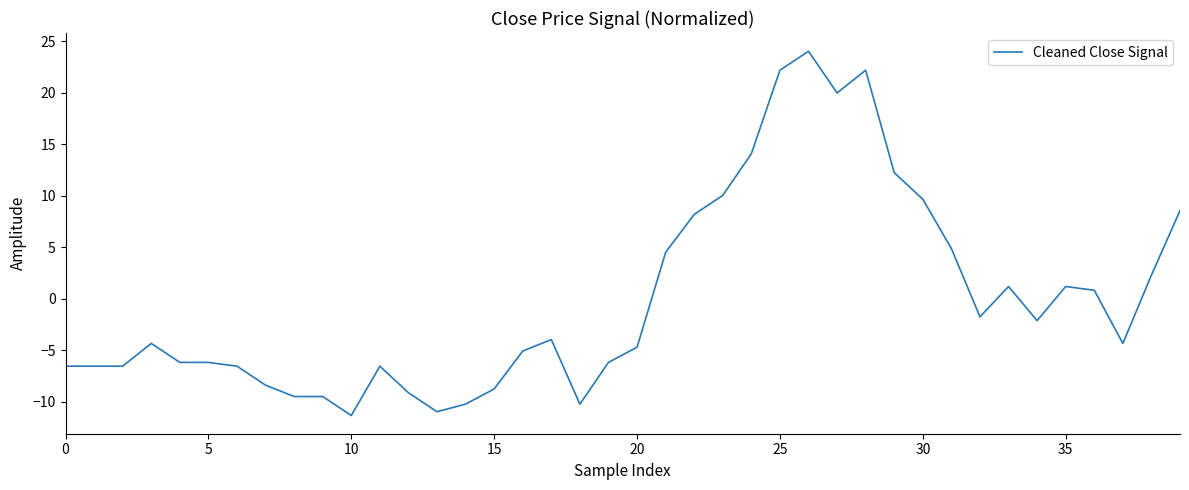

Reading right to left, list all the values displayed in this chart.

8.5	2.3	-4.3	0.8	1.2	-2.1	1.2	-1.8	4.9	9.6	12.2	22.2	20.0	24.0	22.2	14.1	10.0	8.2	4.5	-4.7	-6.2	-10.2	-4.0	-5.1	-8.8	-10.2	-11.0	-9.1	-6.6	-11.3	-9.5	-9.5	-8.4	-6.6	-6.2	-6.2	-4.3	-6.6	-6.6	-6.6